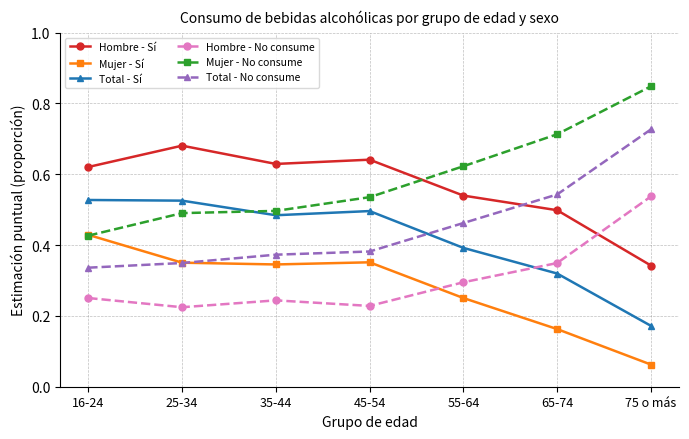

True or false: Mujer - Sí and Total - Sí intersect in this chart.

False